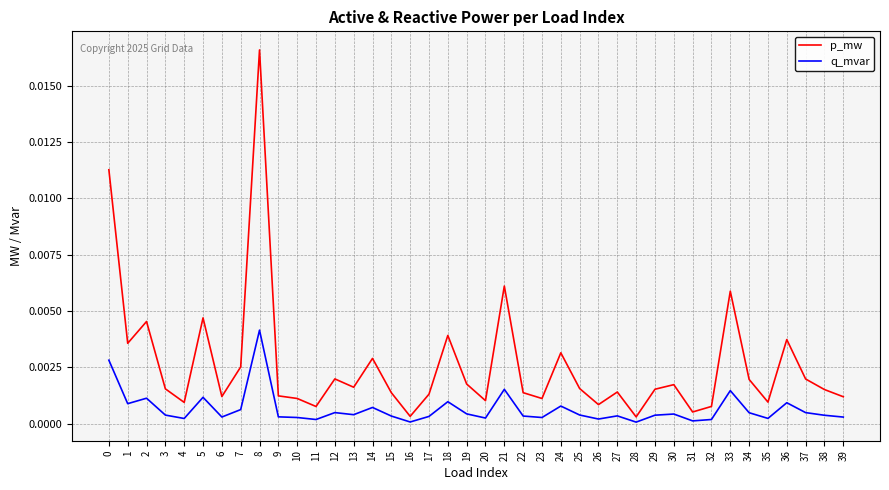

Does the chart display data point markers on the line(s)?

No